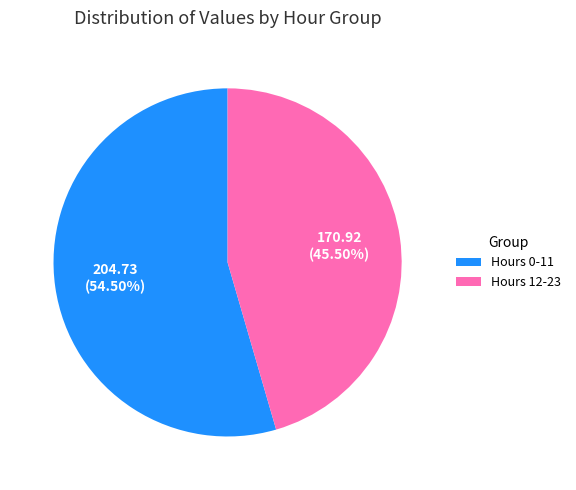

Rank the categories by value from lowest to highest.

Hours 12-23, Hours 0-11